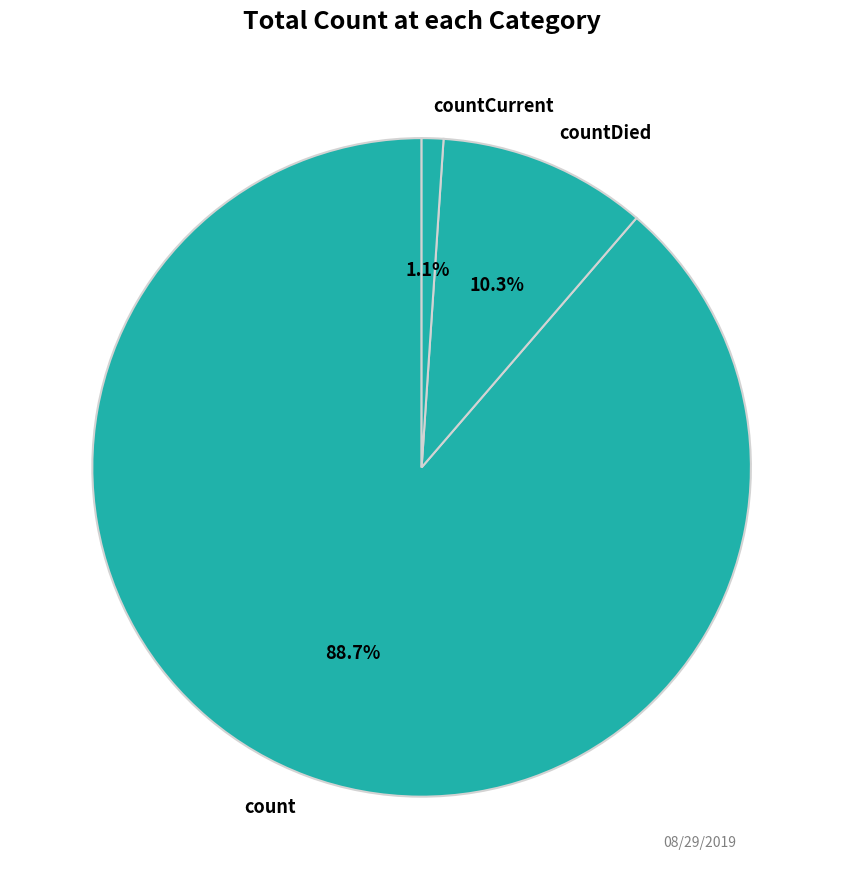

How many segments does this pie chart have?

3